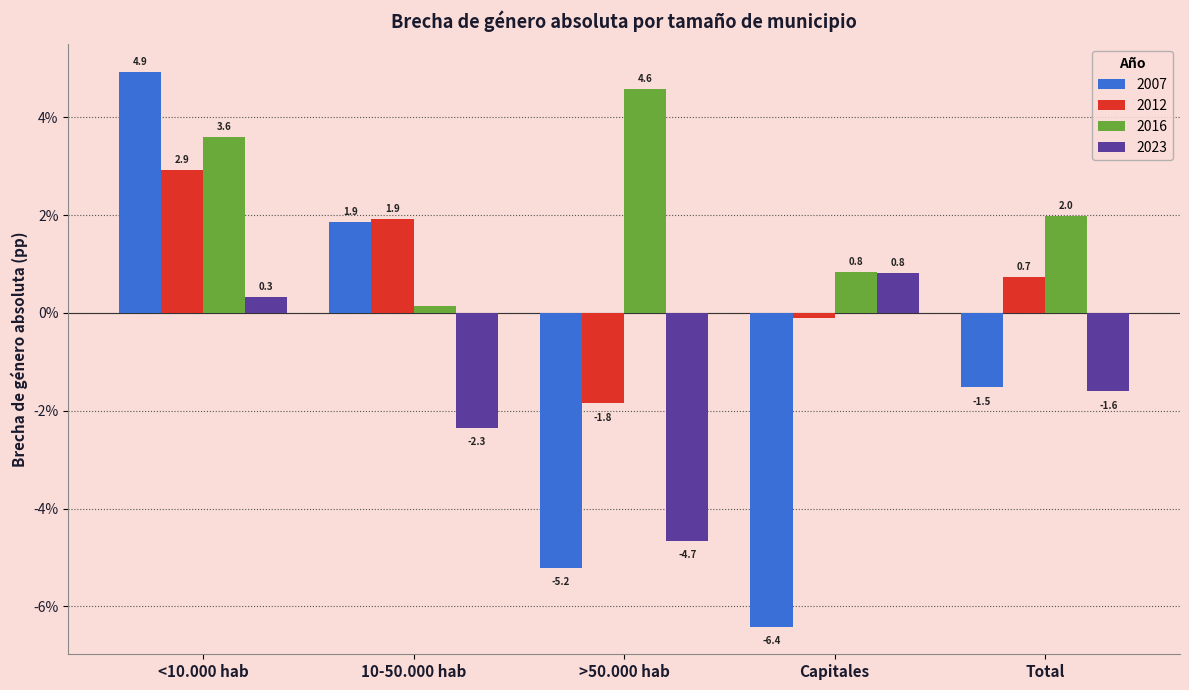

Rank the categories by 2023 value from highest to lowest.

Capitales, <10.000 hab, Total, 10-50.000 hab, >50.000 hab